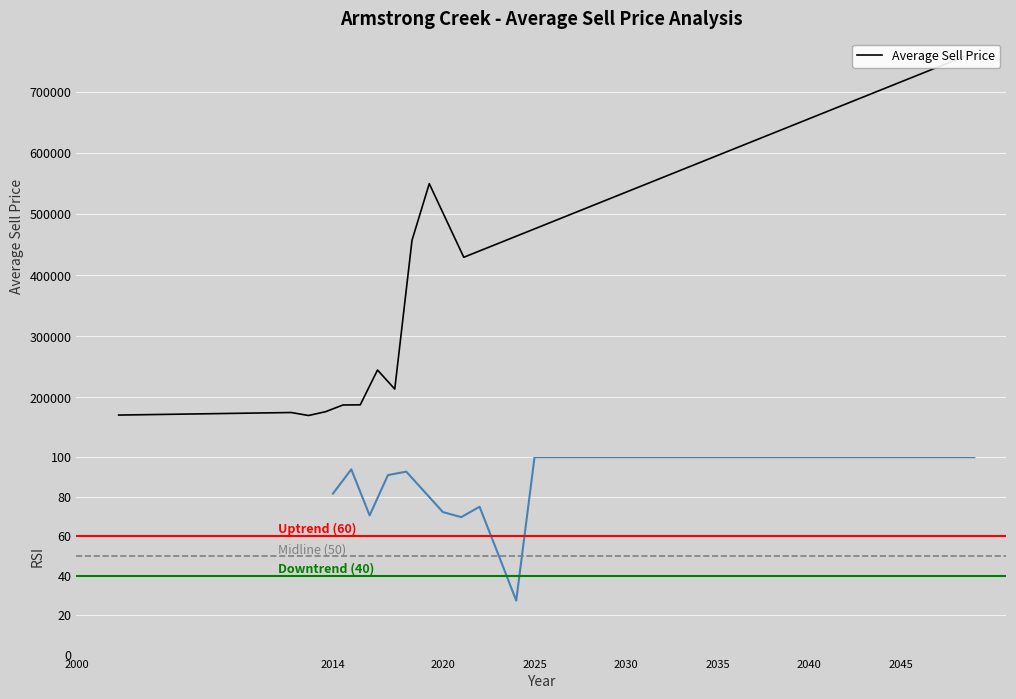

True or false: the data shows 588216.9 at 2034.

True